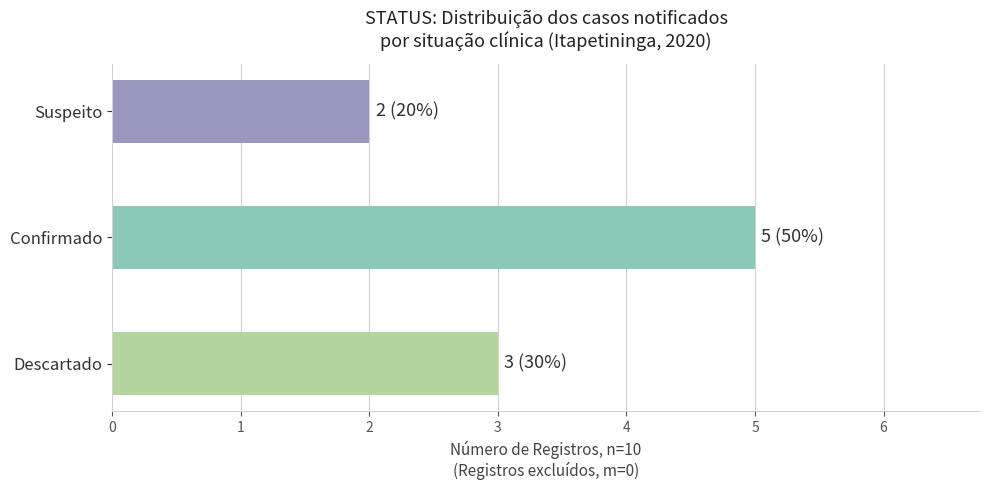

At which label is the value closest to 3?

Descartado